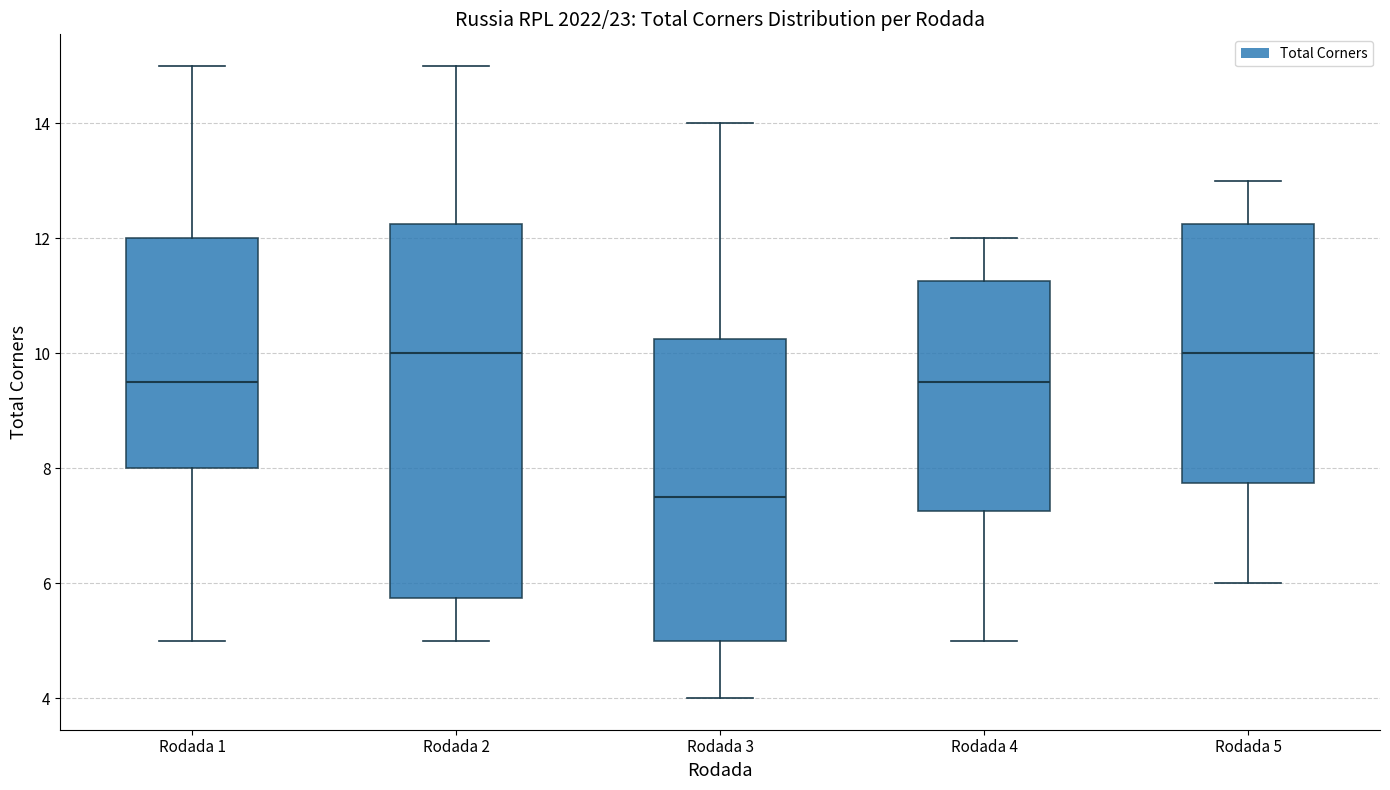

Comparing the boxes themselves (not the whiskers), which one is the tallest?

Rodada 2